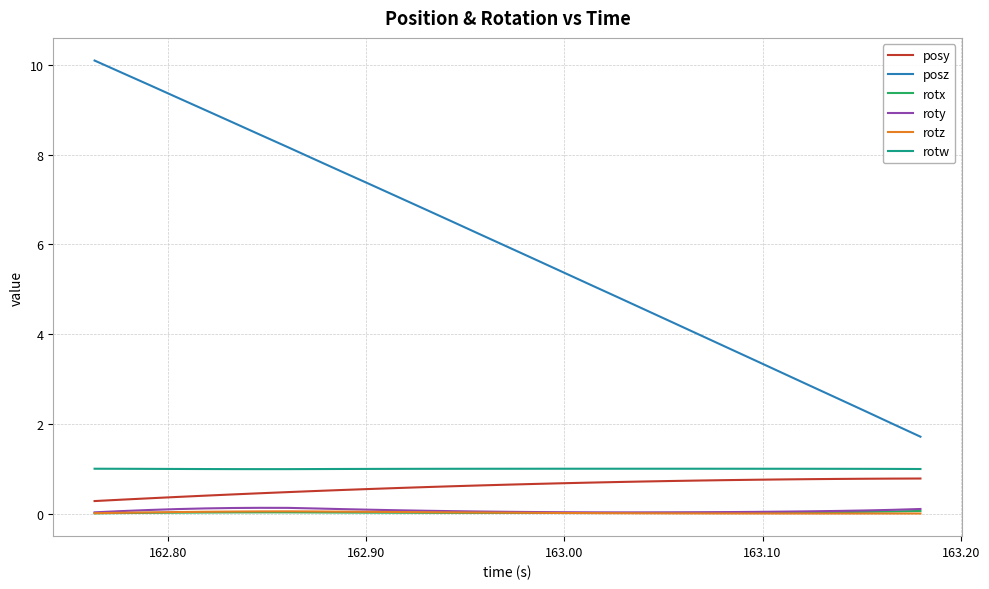

Which series has the largest range (max minus min)?

posz